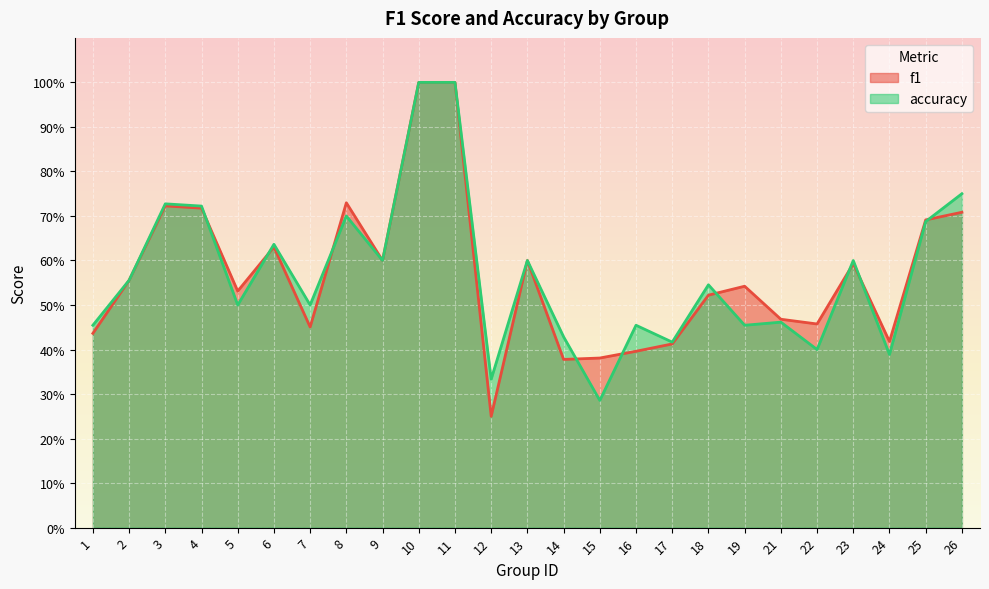

How many interior local peaks does the f1 series have?

6